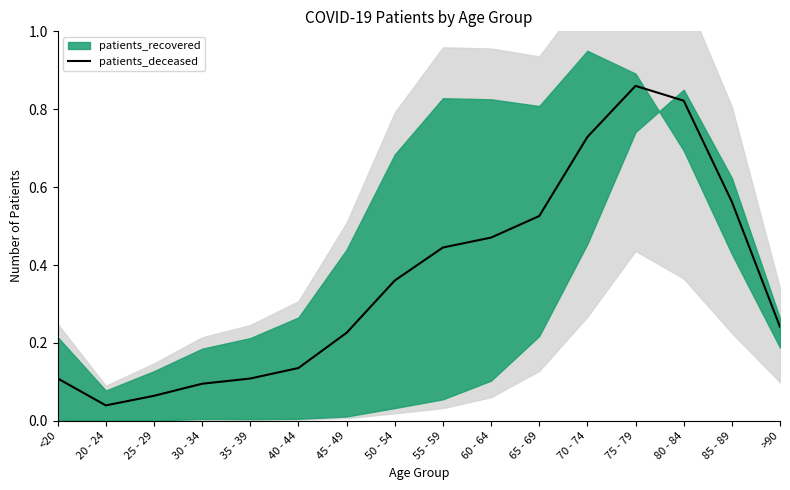

At which category does the chart reach its peak across all series?

75 - 79